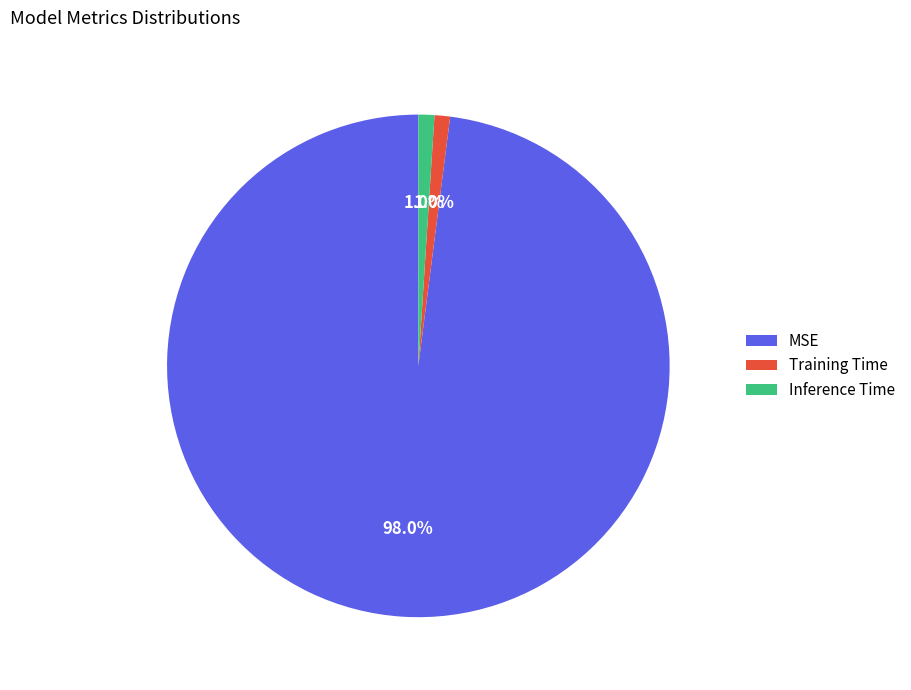

To the nearest percent, what percentage of the pie is MSE?

98%